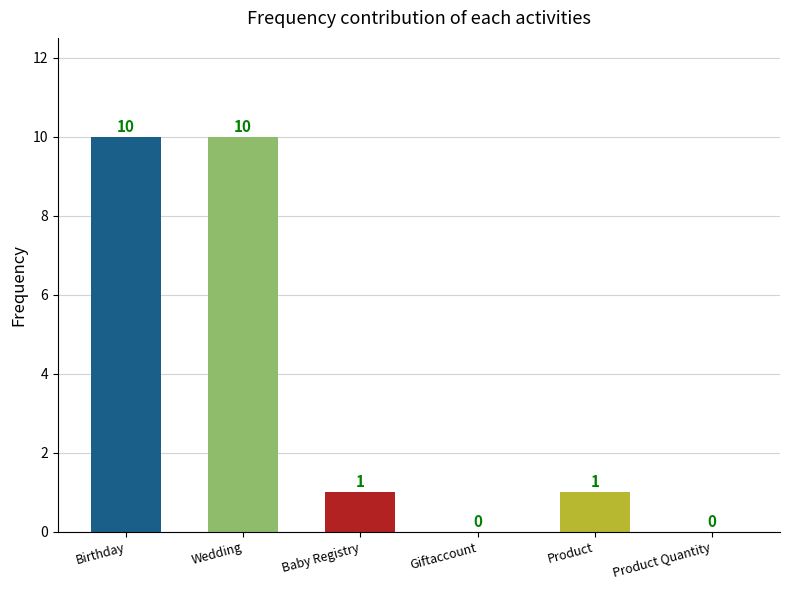

Is it true that the value at Product Quantity is 0?

True